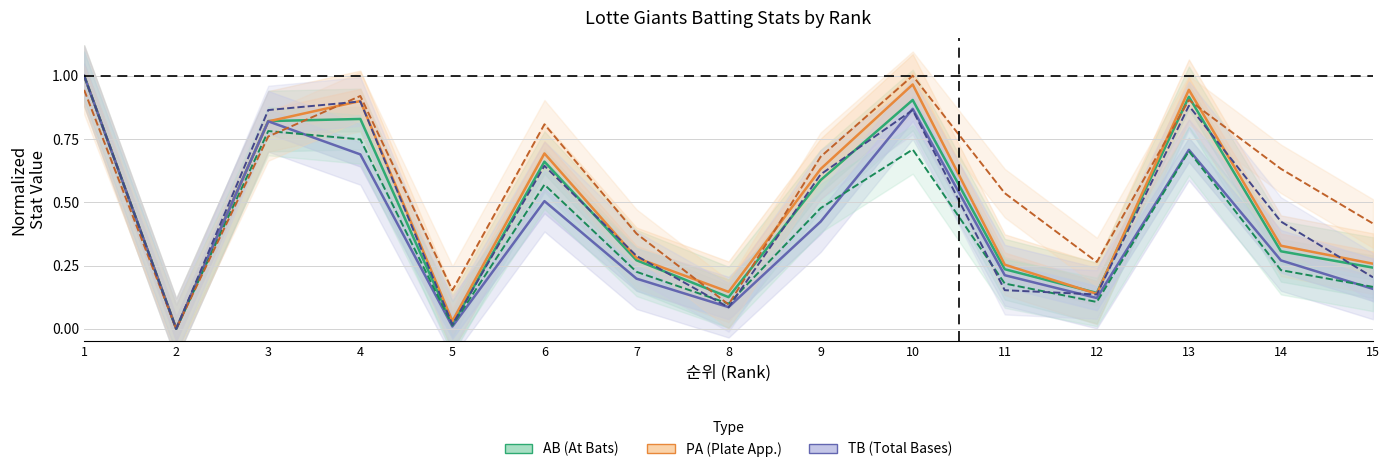

Reading left to right, extract all data points from this chart.

AB: 1.0	0.0	0.8	0.8	0.0	0.7	0.3	0.1	0.6	0.9	0.2	0.1	0.9	0.3	0.2
PA: 1.0	0.0	0.8	0.9	0.0	0.7	0.3	0.1	0.6	1.0	0.3	0.1	0.9	0.3	0.3
TB: 1.0	0.0	0.8	0.7	0.0	0.5	0.2	0.1	0.4	0.9	0.2	0.1	0.7	0.3	0.2
H: 1.0	0.0	0.8	0.7	0.0	0.6	0.2	0.1	0.5	0.7	0.2	0.1	0.7	0.2	0.2
G: 0.9	0.0	0.8	0.9	0.2	0.8	0.4	0.1	0.7	1.0	0.5	0.3	0.9	0.6	0.4
R: 1.0	0.0	0.9	0.9	0.0	0.6	0.3	0.1	0.6	0.9	0.2	0.1	0.9	0.4	0.2